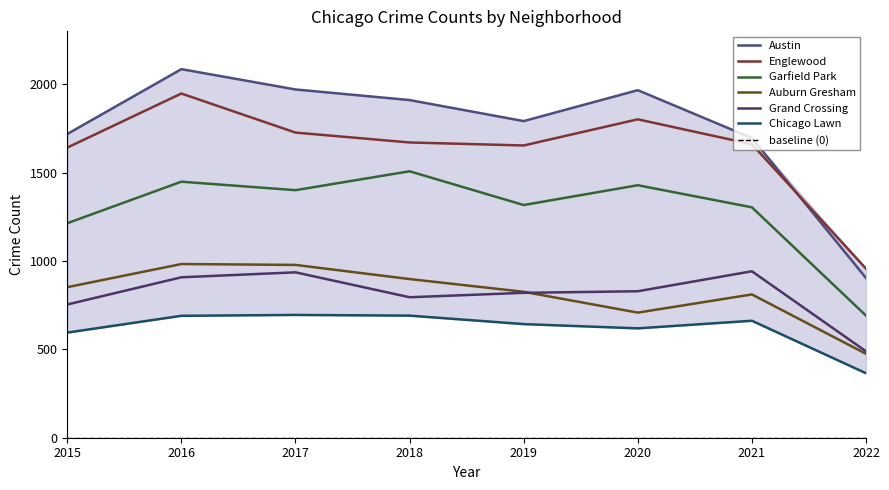

What is the maximum value for Austin?

2086